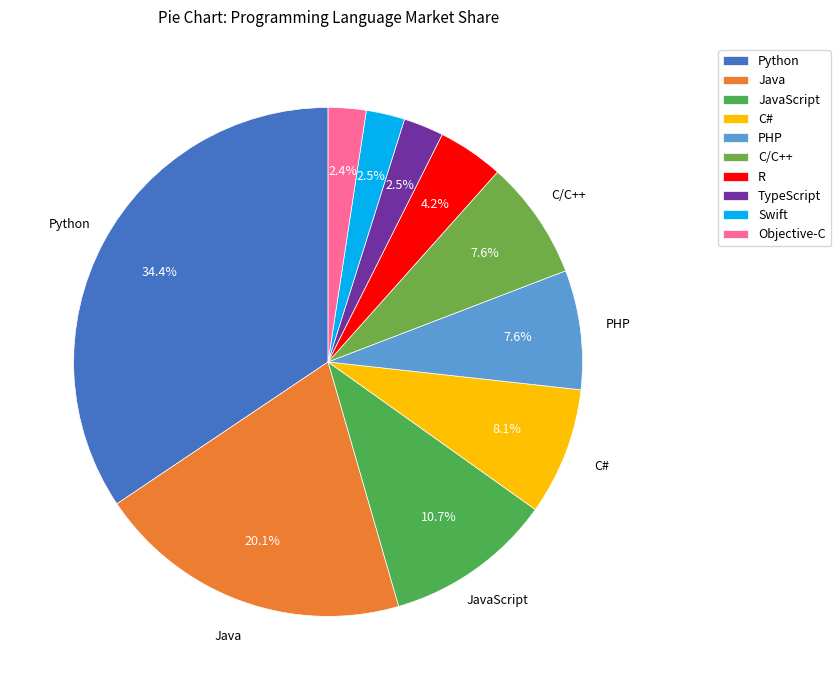

The Swift slice represents 1% of the pie. True or false?

False